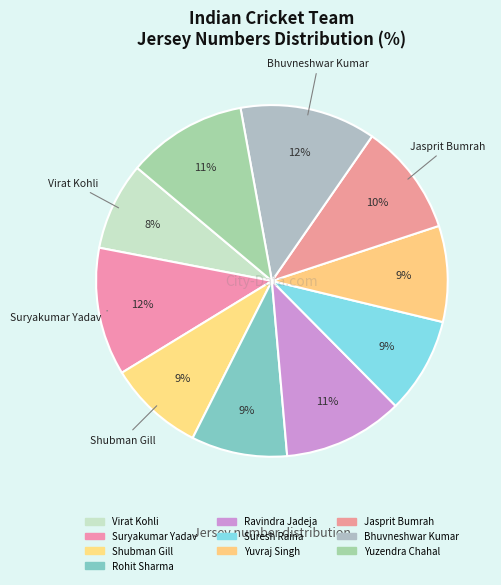

To the nearest percent, what percentage of the pie is Yuzendra Chahal?

11%